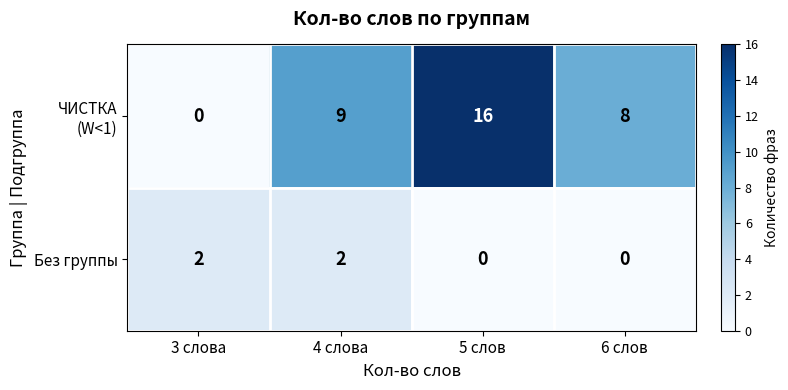

What is the total value across all series at 6 слов?

8